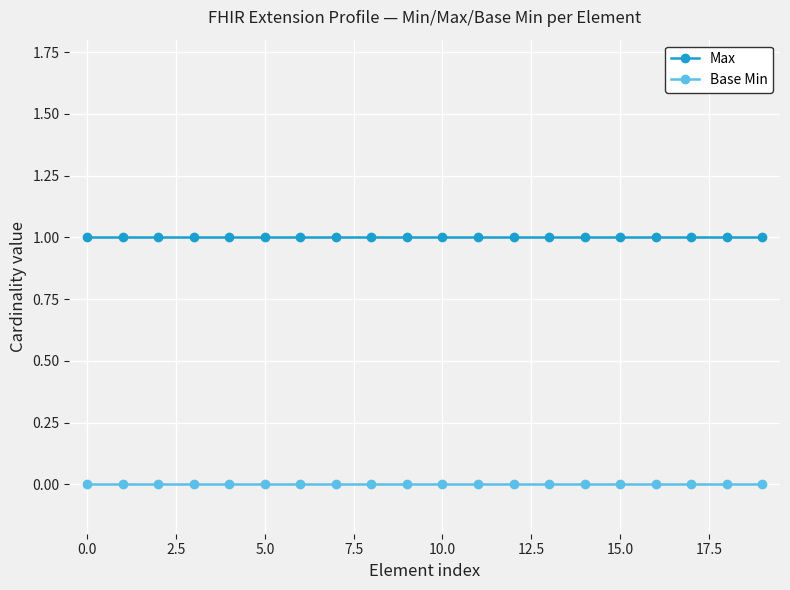

True or false: Base Min and Max intersect in this chart.

False